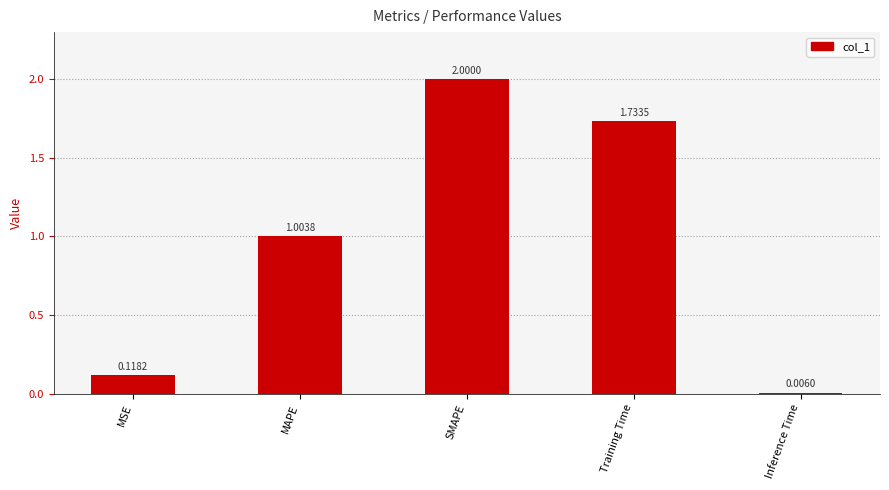

At which category does the chart reach its peak across all series?

SMAPE